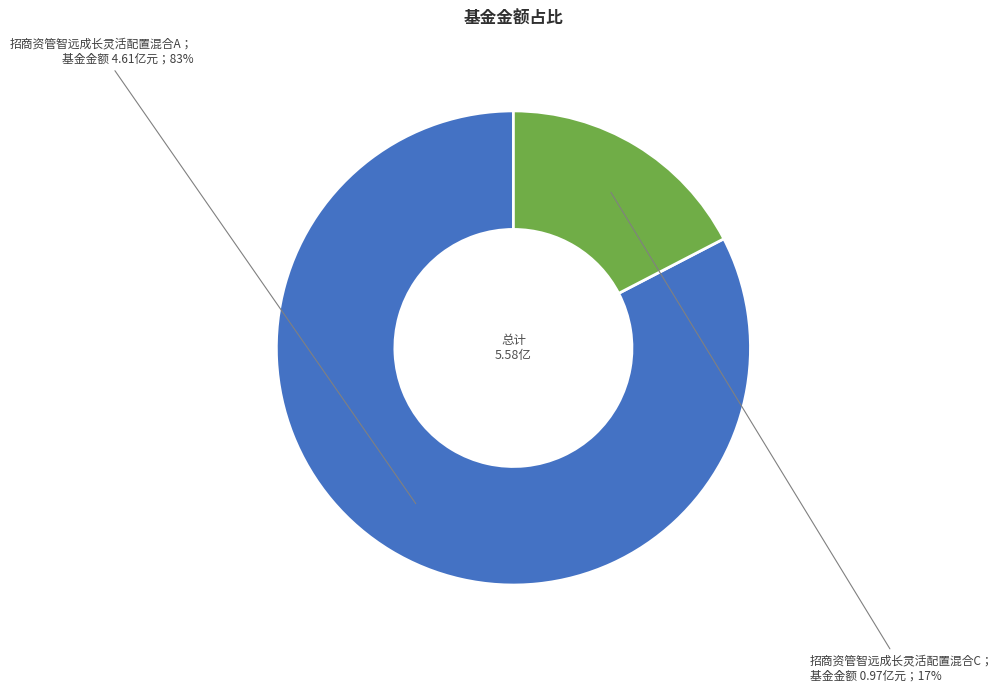

To the nearest percent, what is the average slice percentage?

50%